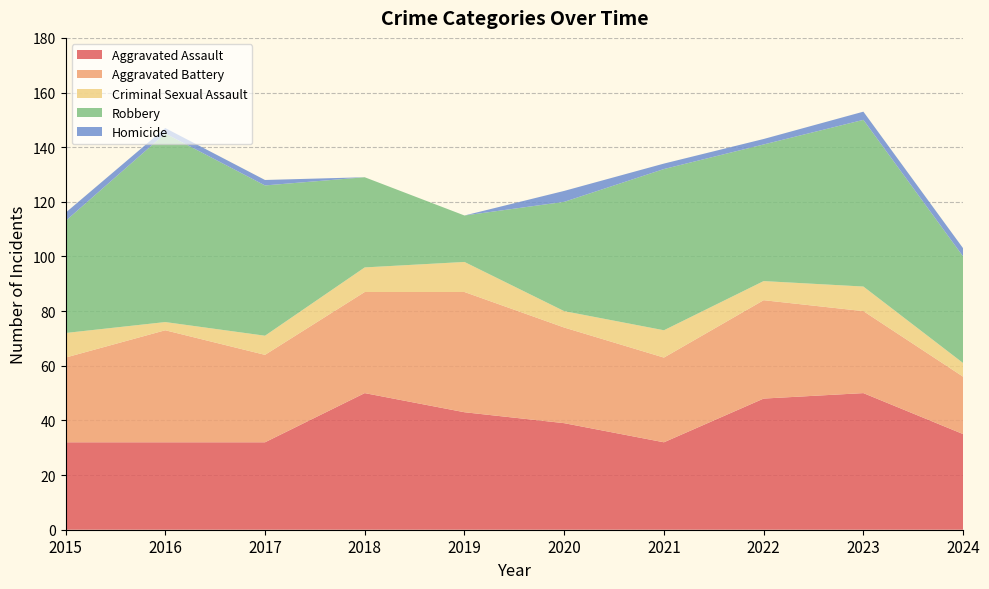

Reading left to right, list all the values displayed in this chart.

Aggravated Assault: 2015=32	2016=32	2017=32	2018=50	2019=43	2020=39	2021=32	2022=48	2023=50	2024=35
Aggravated Battery: 2015=31	2016=41	2017=32	2018=37	2019=44	2020=35	2021=31	2022=36	2023=30	2024=21
Criminal Sexual Assault: 2015=9	2016=3	2017=7	2018=9	2019=11	2020=6	2021=10	2022=7	2023=9	2024=5
Robbery: 2015=41	2016=69	2017=55	2018=33	2019=17	2020=40	2021=59	2022=50	2023=61	2024=39
Homicide: 2015=3	2016=2	2017=2	2018=0	2019=0	2020=4	2021=2	2022=2	2023=3	2024=3